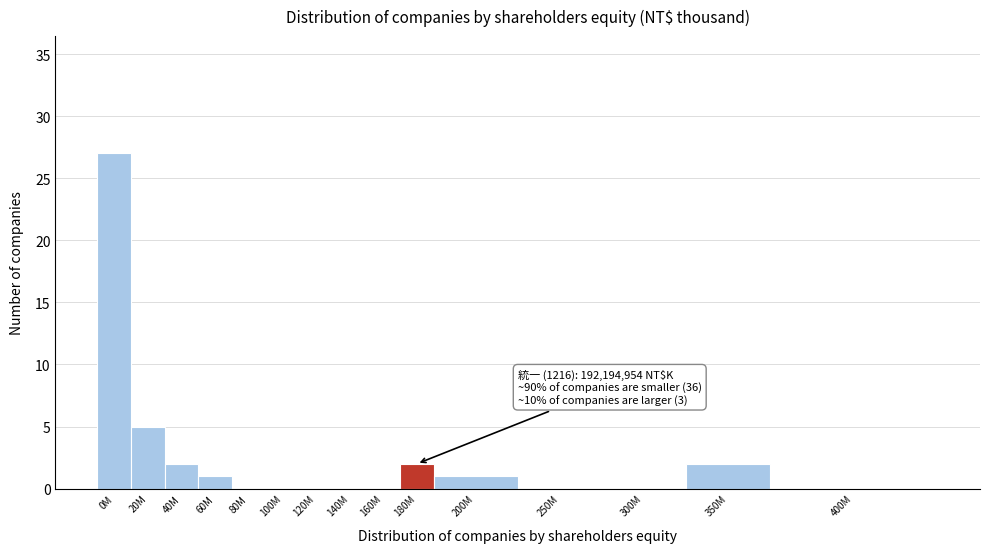

Reading left to right, transcribe all the data shown in this chart.

0M=27	20M=5	40M=2	60M=1	80M=0	100M=0	120M=0	140M=0	160M=0	180M=2	200M=1	250M=0	300M=0	350M=2	400M=0